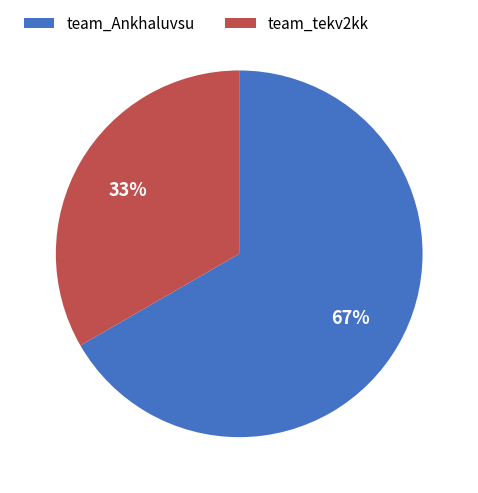

What is the majority slice?

team_Ankhaluvsu